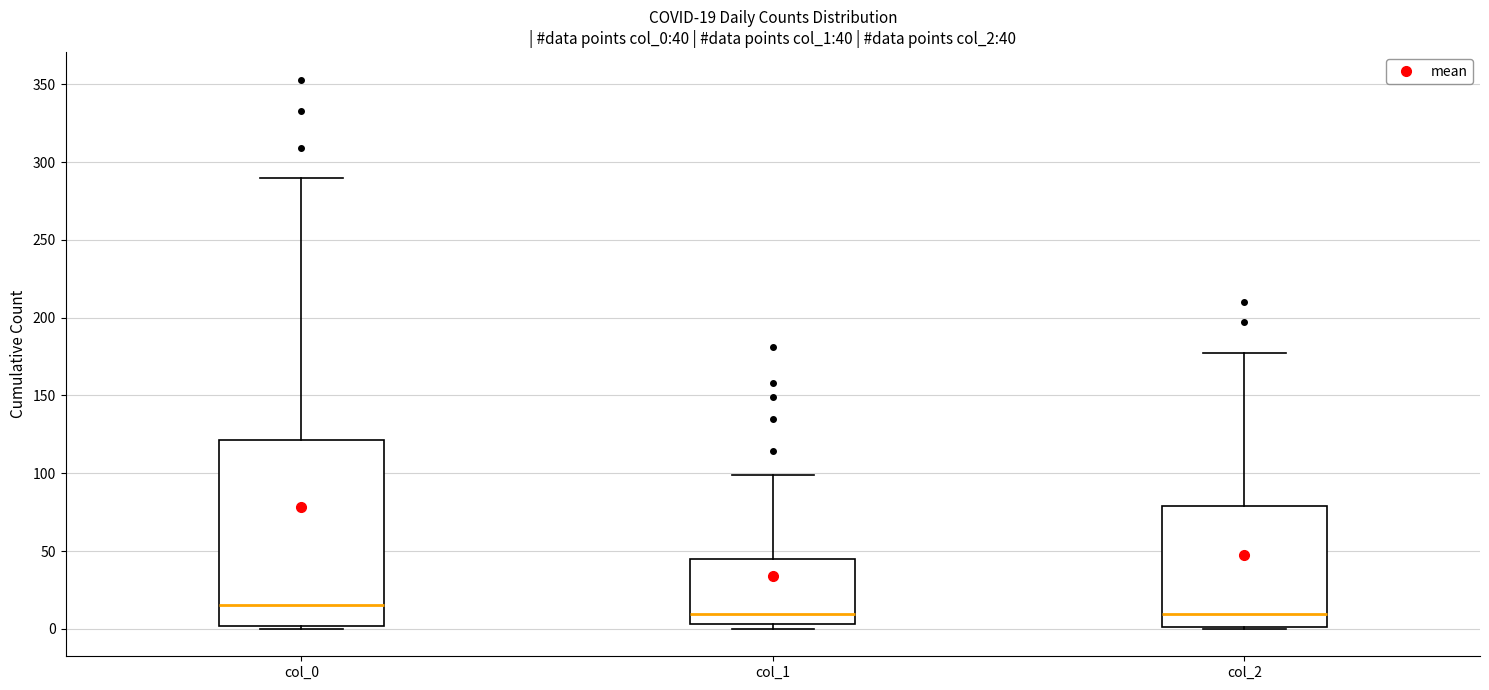

Comparing the boxes themselves (not the whiskers), which one is the tallest?

col_0